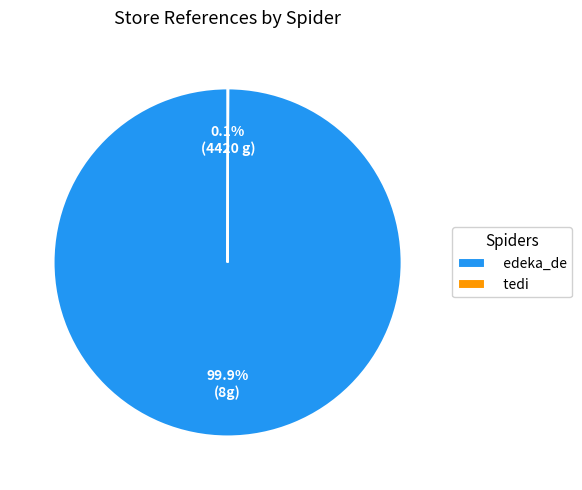

Does edeka_de represent more than half of the total?

Yes